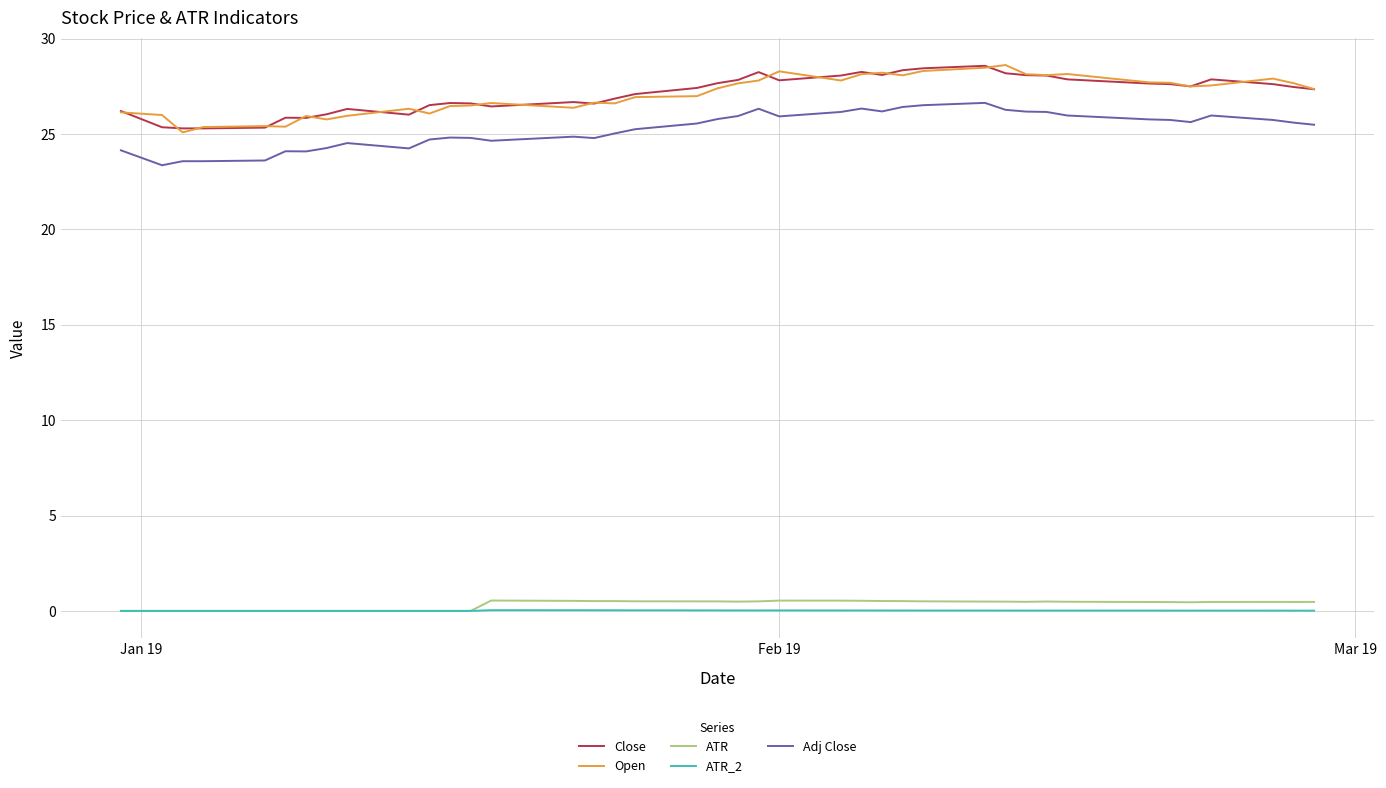

True or false: Adj Close and ATR_2 intersect in this chart.

False